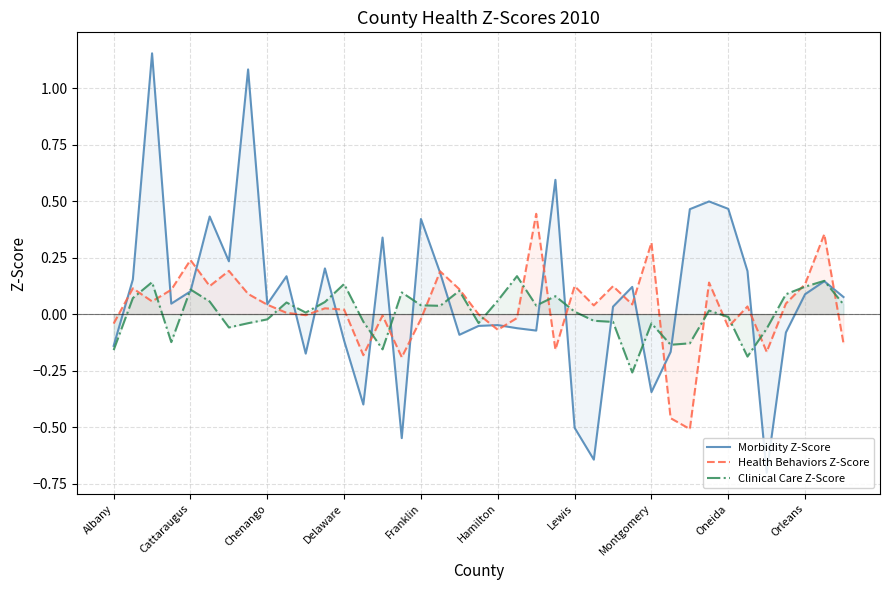

Which category has the lowest value across all series?

34